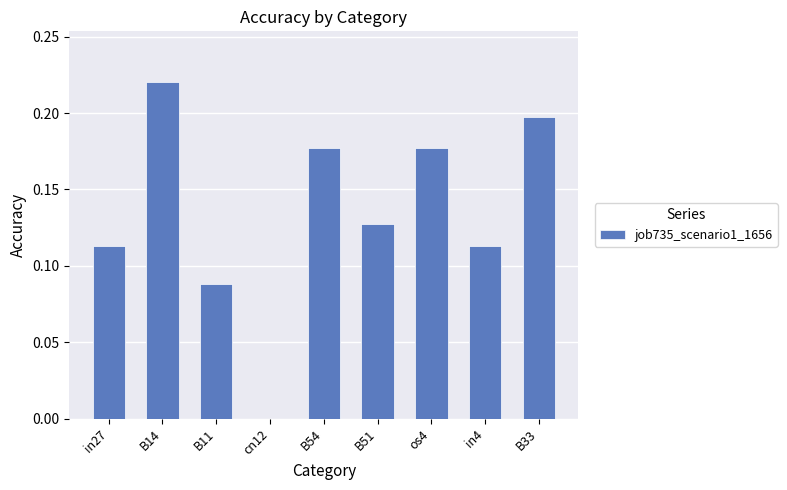

Which has a higher value, cn12 or in4?

in4